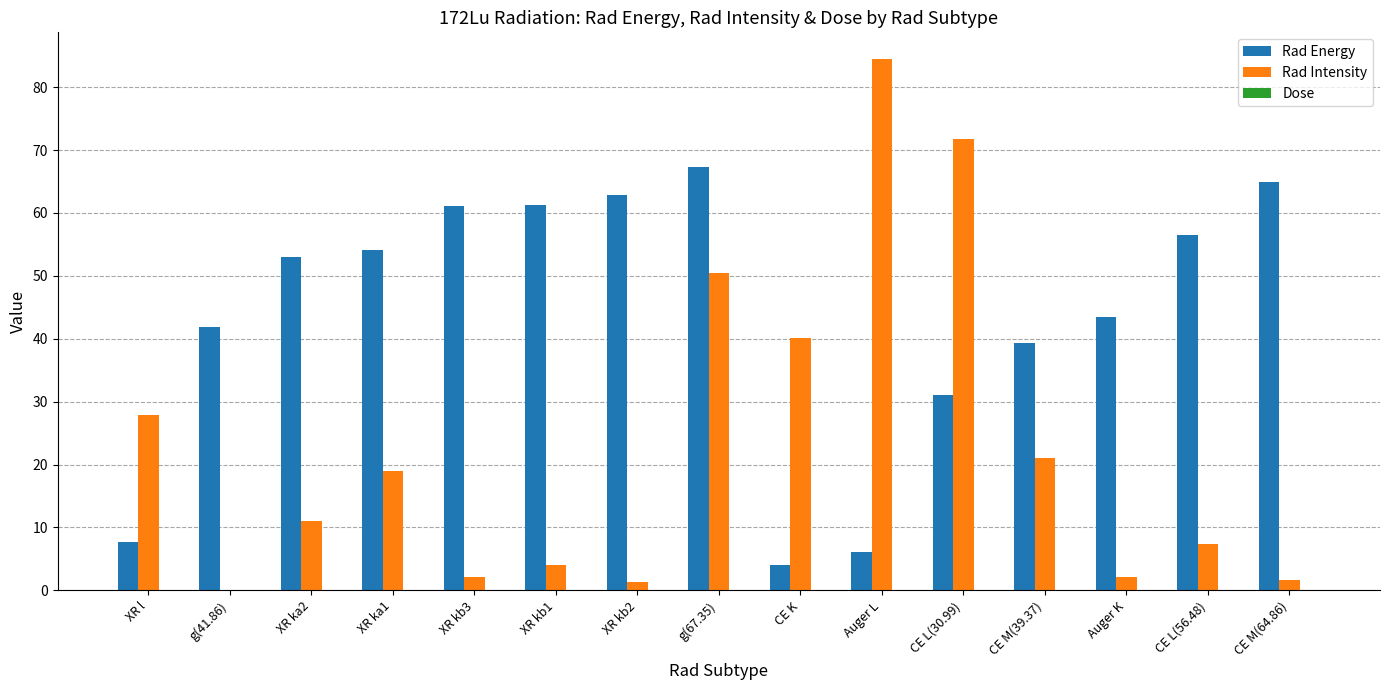

Which series has the widest spread of values?

Rad Intensity